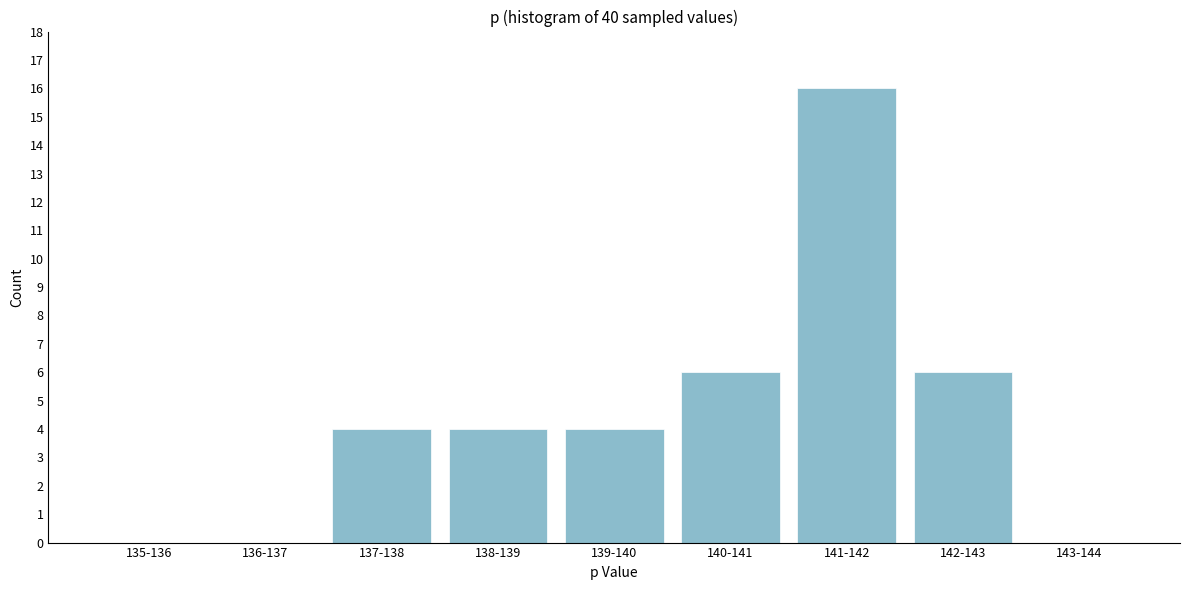

Reading right to left, extract all data points from this chart.

143-144=0	142-143=6	141-142=16	140-141=6	139-140=4	138-139=4	137-138=4	136-137=0	135-136=0